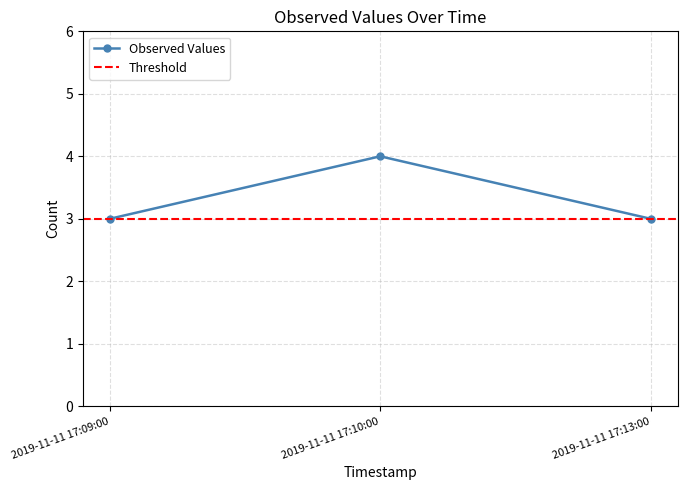

What is the sum of the values at 2019-11-11 17:13:00 and 2019-11-11 17:09:00?

6